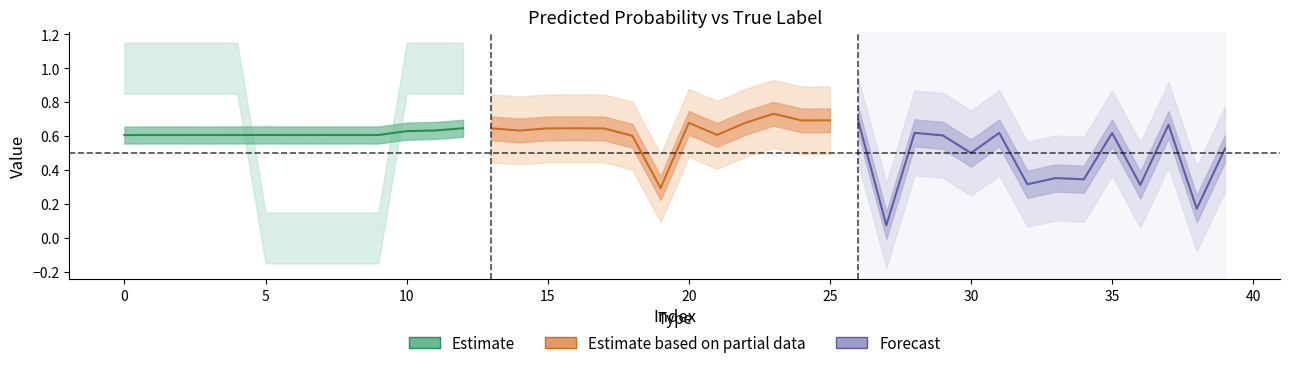

Reading right to left, list all the values displayed in this chart.

y_pred: 0.5	0.2	0.7	0.3	0.6	0.3	0.4	0.3	0.6	0.5	0.6	0.6	0.1	0.7	0.7	0.7	0.7	0.7	0.6	0.7	0.3	0.6	0.6	0.6	0.6	0.6	0.6	0.6	0.6	0.6	0.6	0.6	0.6	0.6	0.6	0.6	0.6	0.6	0.6	0.6
y_true: 1.0	1.0	1.0	0.0	0.0	0.0	0.0	1.0	1.0	1.0	1.0	1.0	0.0	0.0	0.0	0.0	1.0	1.0	1.0	1.0	1.0	0.0	0.0	0.0	0.0	1.0	1.0	1.0	1.0	1.0	0.0	0.0	0.0	0.0	0.0	1.0	1.0	1.0	1.0	1.0